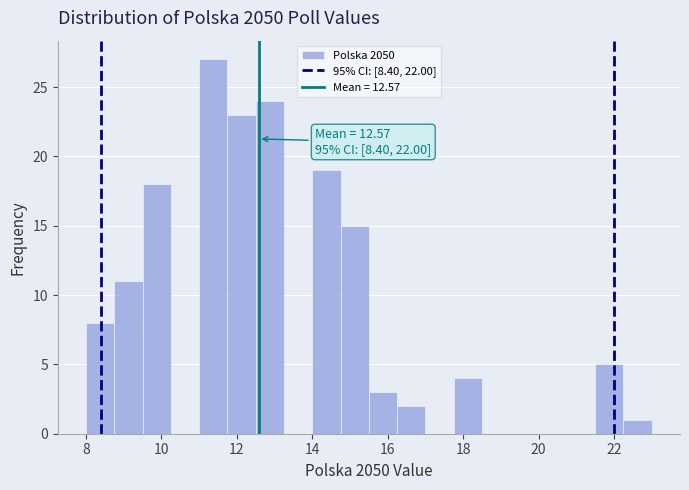

Read against the x-axis, roughly where is the centre of the tallest bar?

11.4